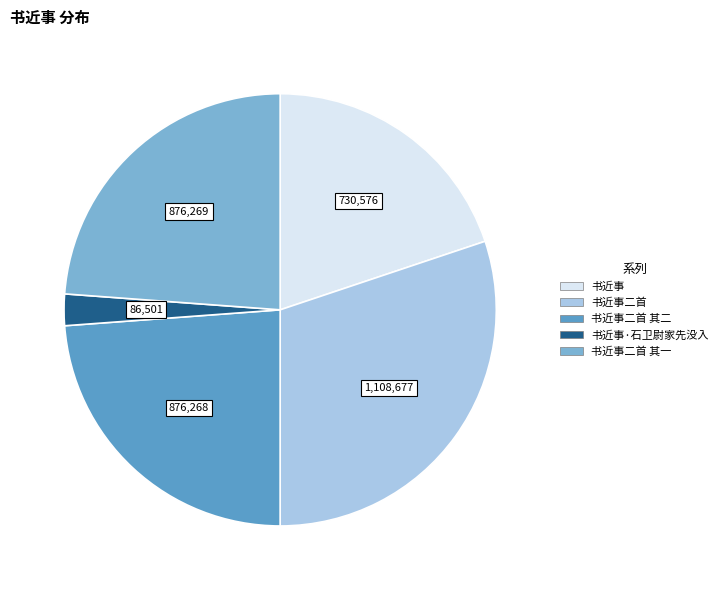

Does any single category account for the majority?

No